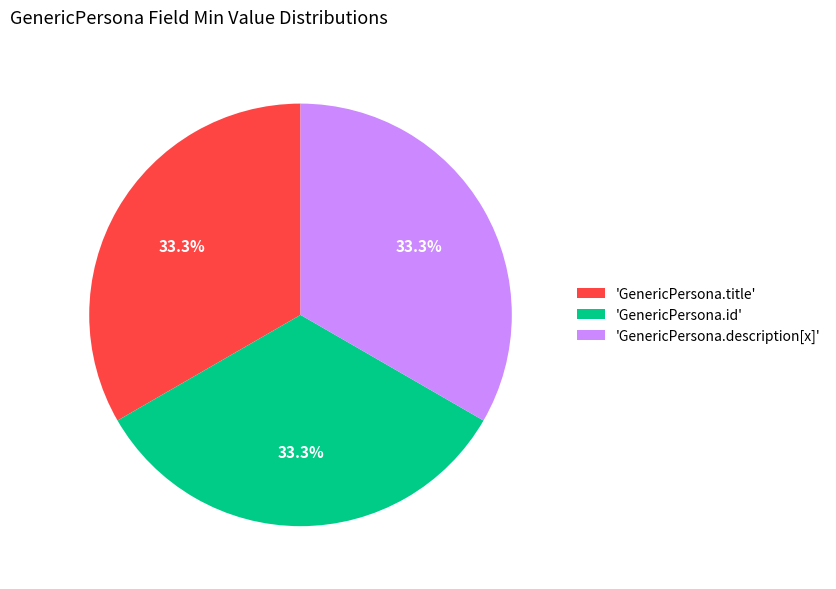

Is there a majority slice in this chart?

No